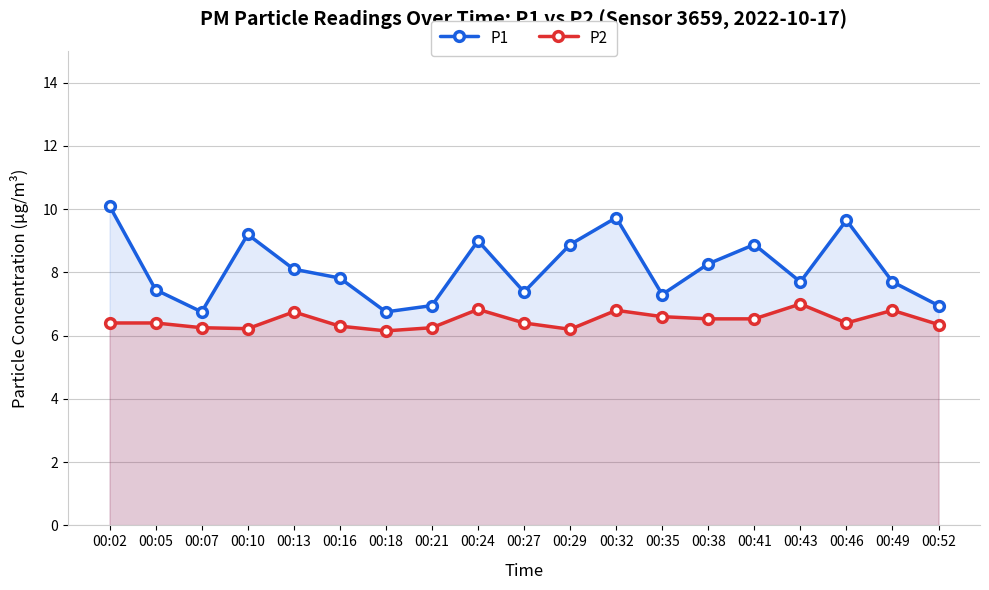

Which series has the largest total across all categories?

P1